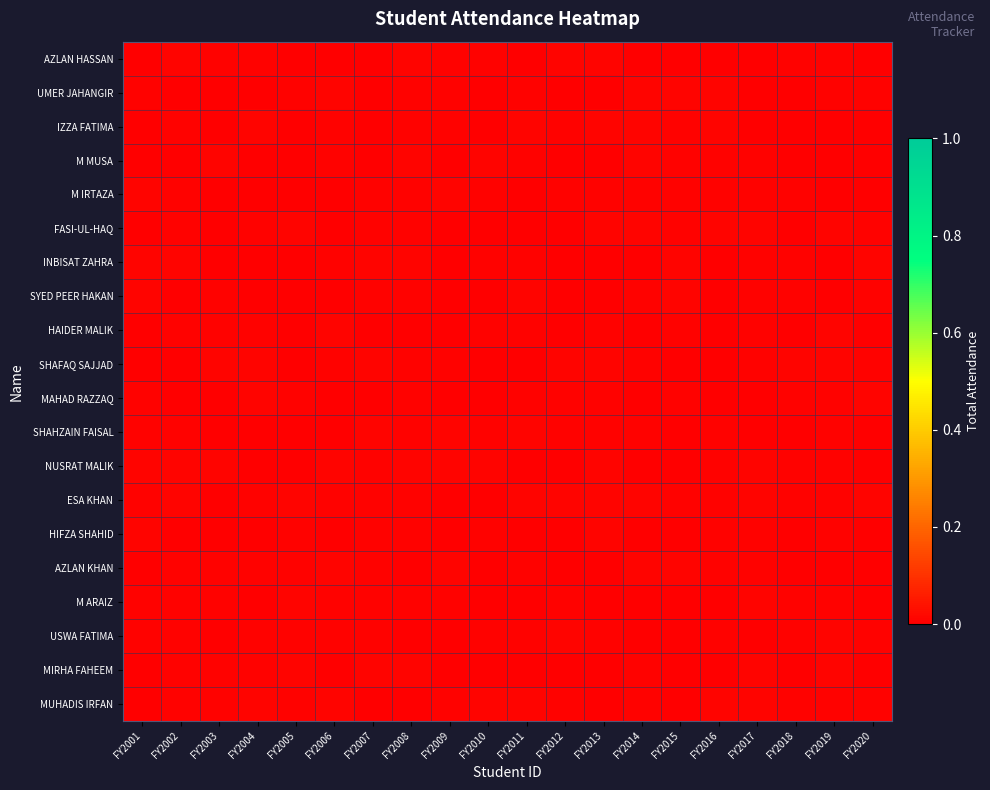

At which category does the chart reach its minimum across all series?

FY2009